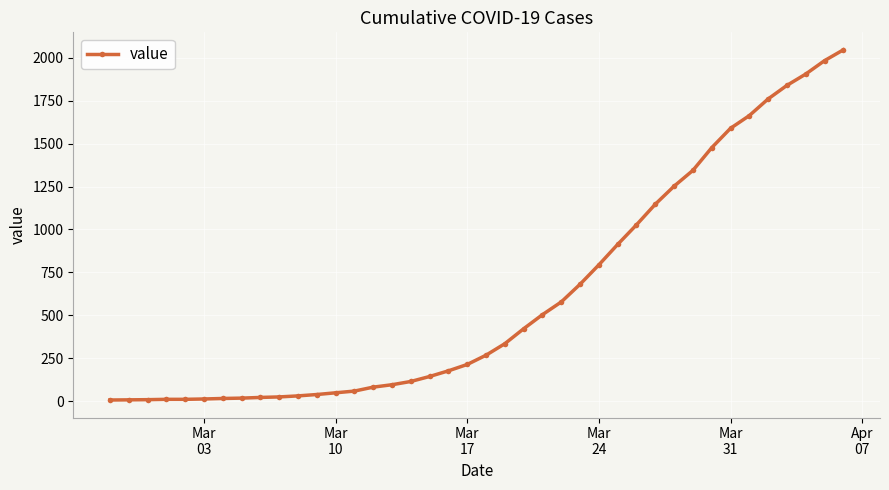

What is the difference between the maximum and minimum values?

2039